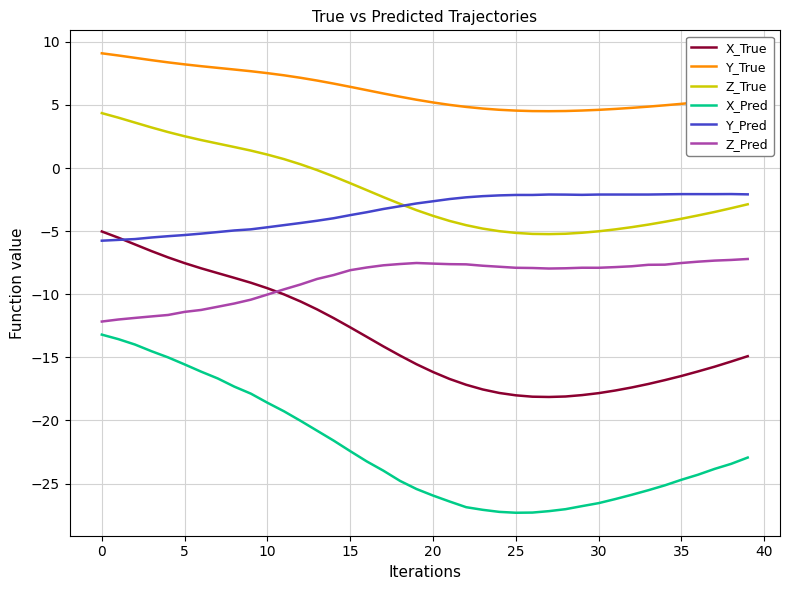

What is the sum of all Z_Pred values?

-352.8